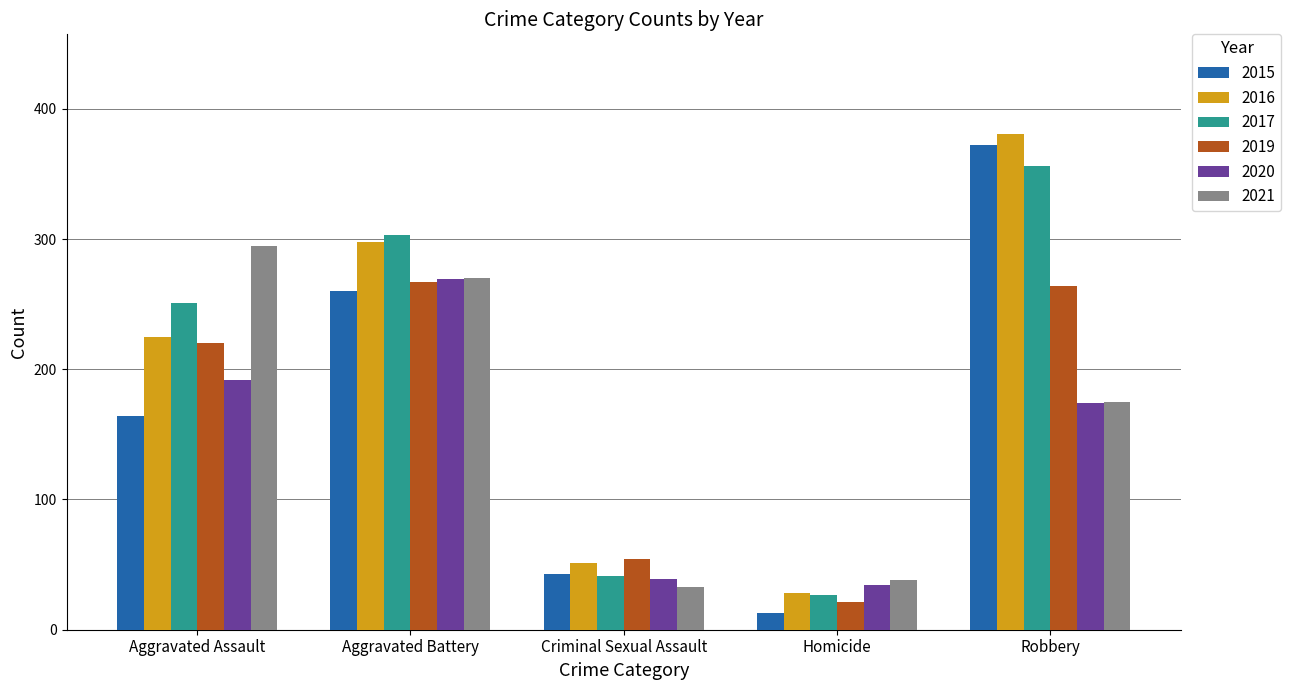

Reading left to right, transcribe all the data shown in this chart.

2015: 164	260	43	13	372
2016: 225	298	51	28	381
2017: 251	303	41	27	356
2019: 220	267	54	21	264
2020: 192	269	39	34	174
2021: 295	270	33	38	175